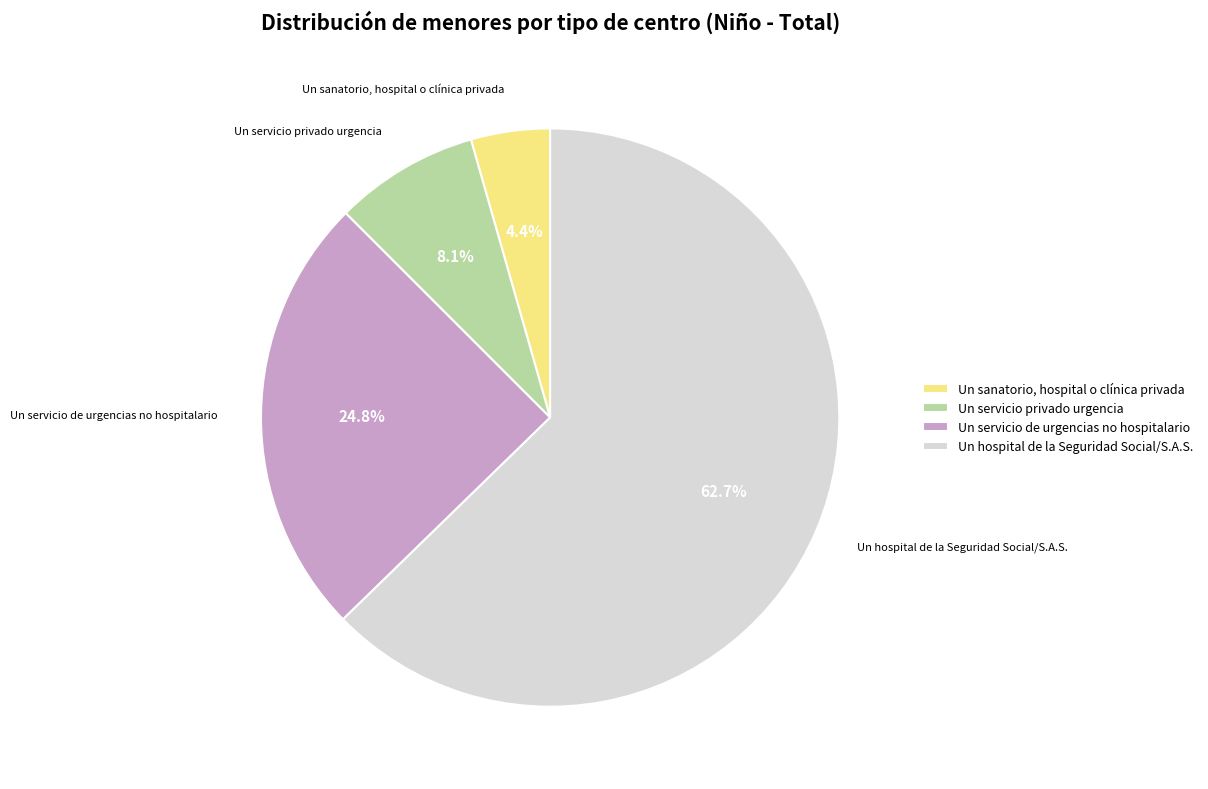

To the nearest percent, what is the difference between the Un servicio privado urgencia and Un servicio de urgencias no hospitalario slice percentages?

17%